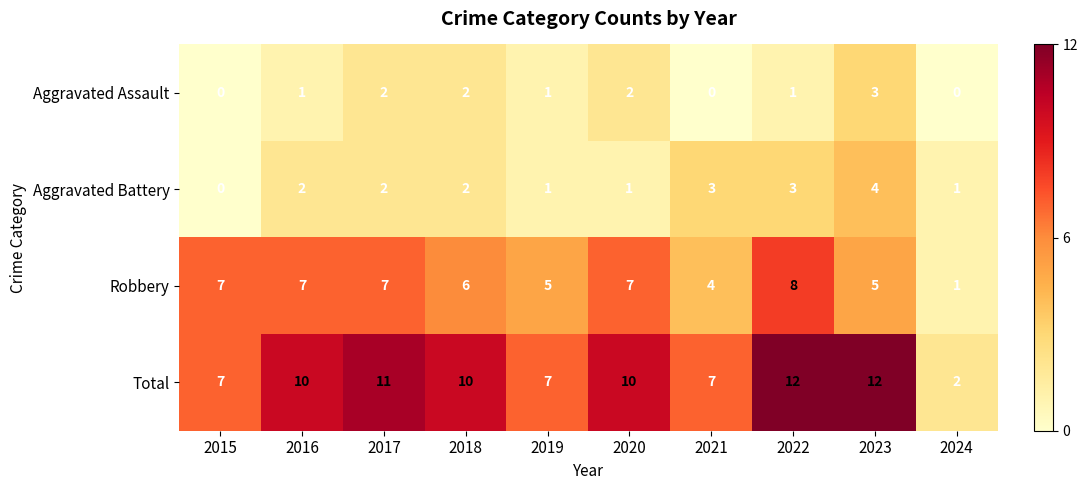

At how many categories does at least one series exceed 4?

9